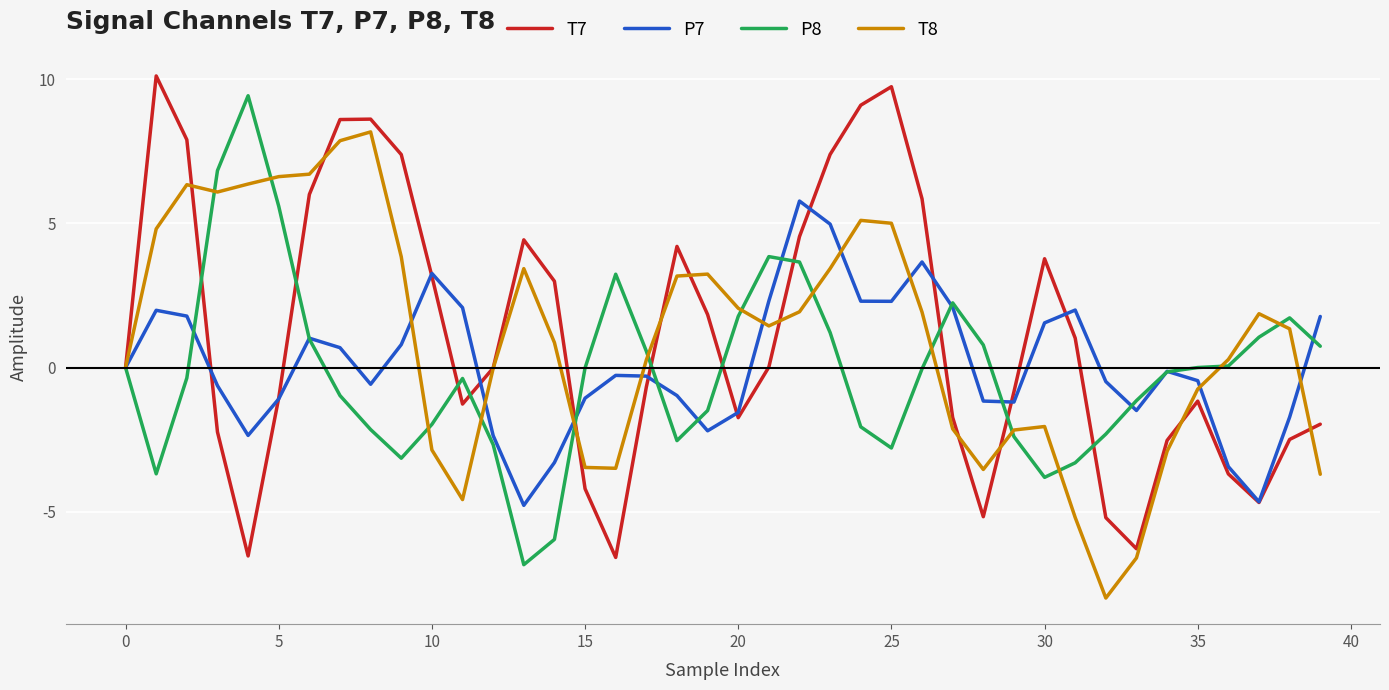

True or false: T7 and T8 cross at least once.

True